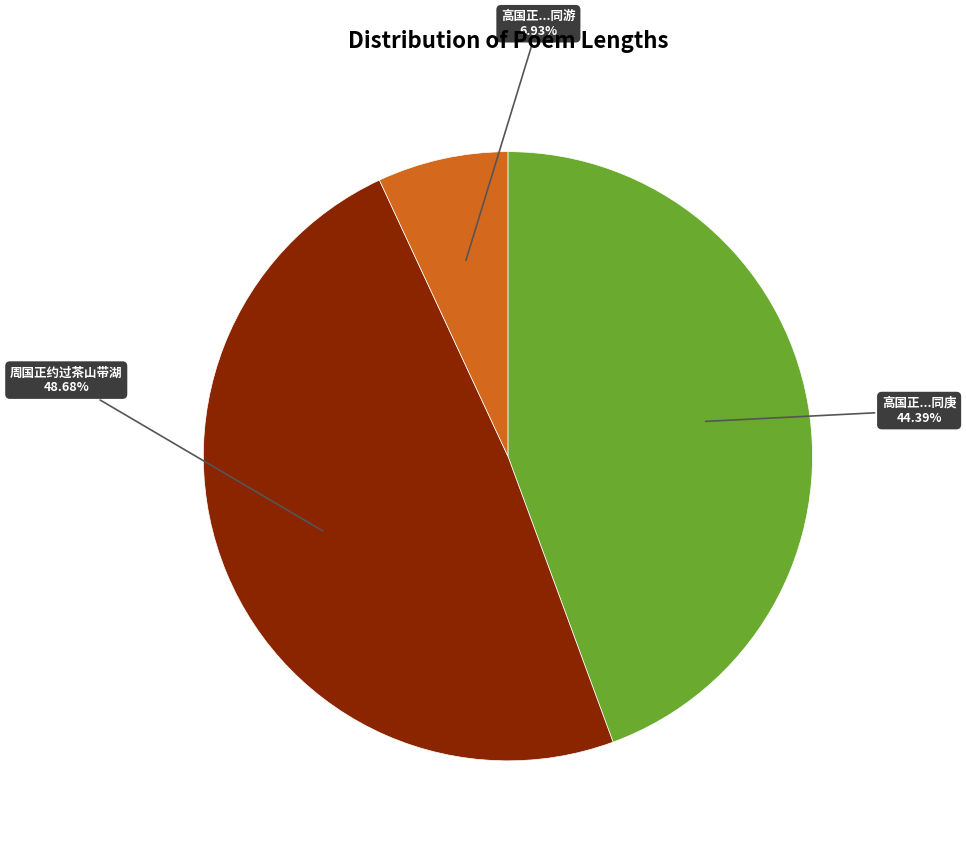

Rank the categories by value from lowest to highest.

高国正...同游, 高国正...同庚, 周国正约过茶山带湖